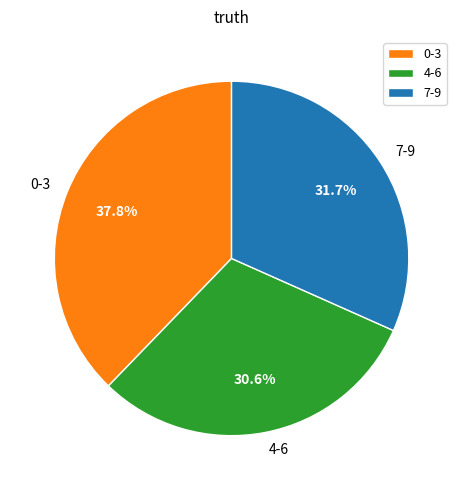

Is there a majority slice in this chart?

No